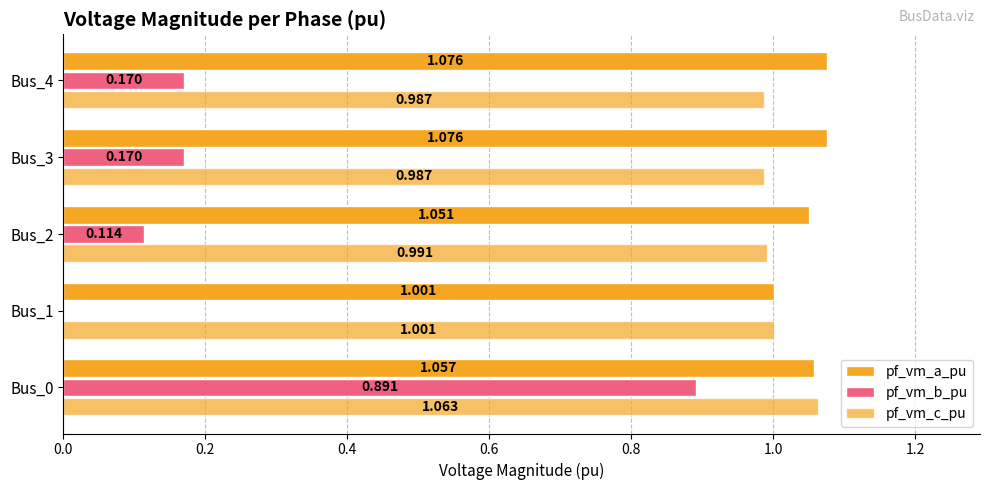

How many values in pf_vm_b_pu are above zero?

4